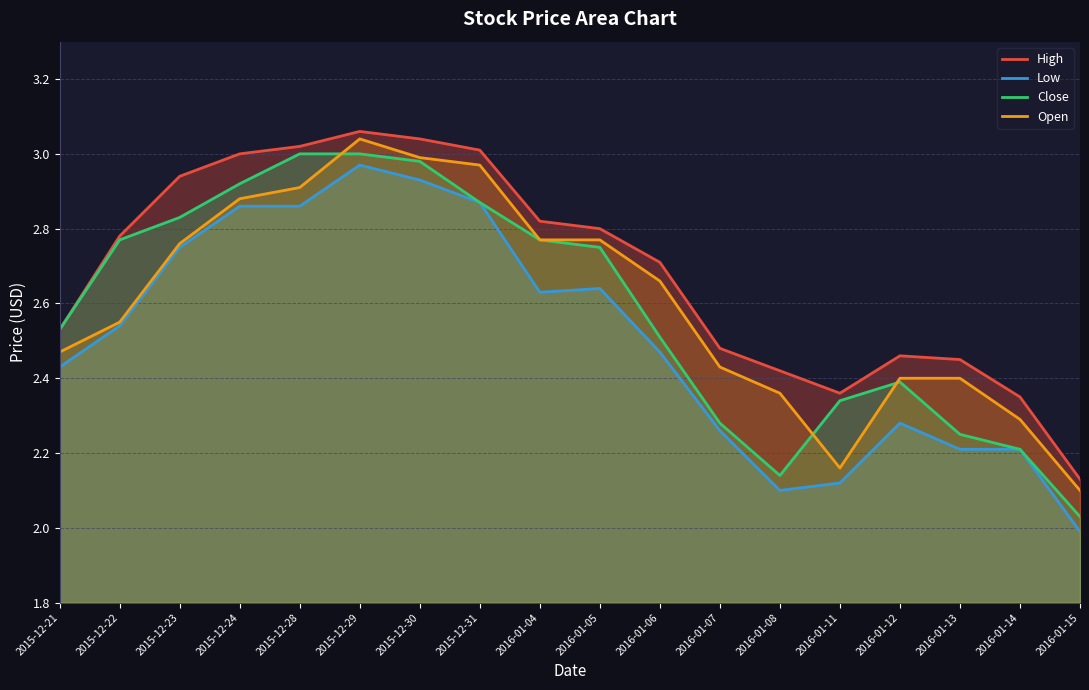

True or false: High has a value of 4.0 at 2015-12-22.

False